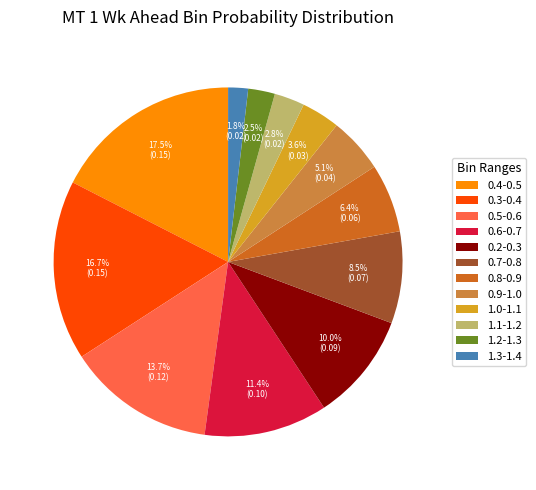

To the nearest percent, what percentage of the pie is 0.6-0.7?

11%